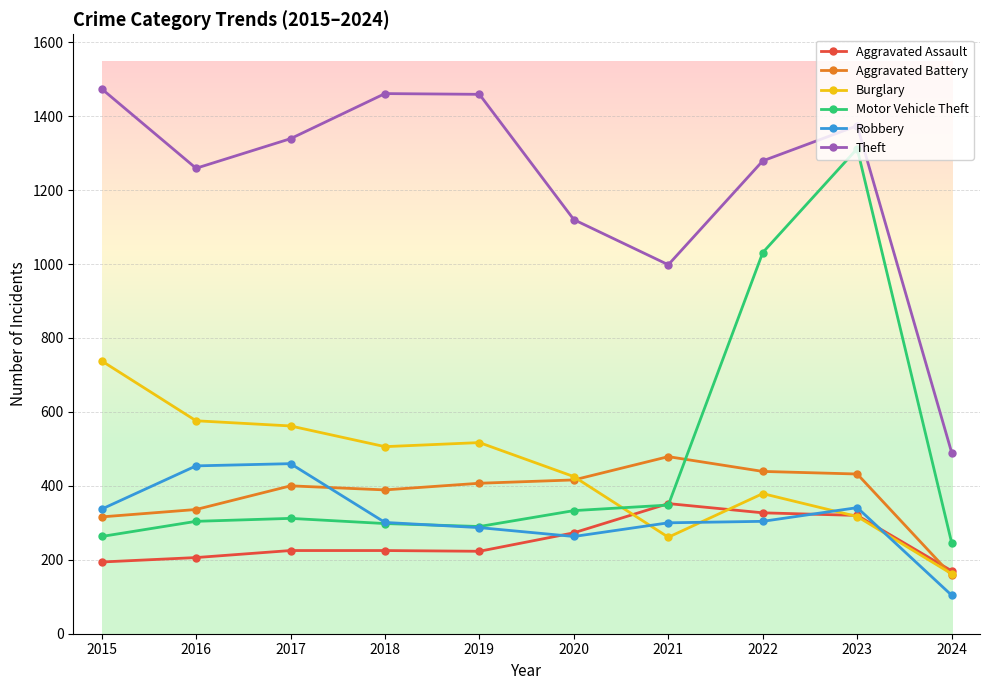

At how many categories does at least one series exceed 1175?

7